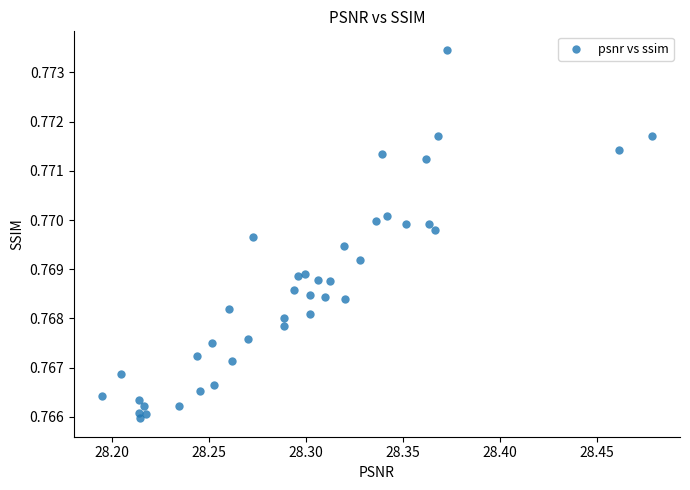

What is the range of X values (max minus min)?

0.3